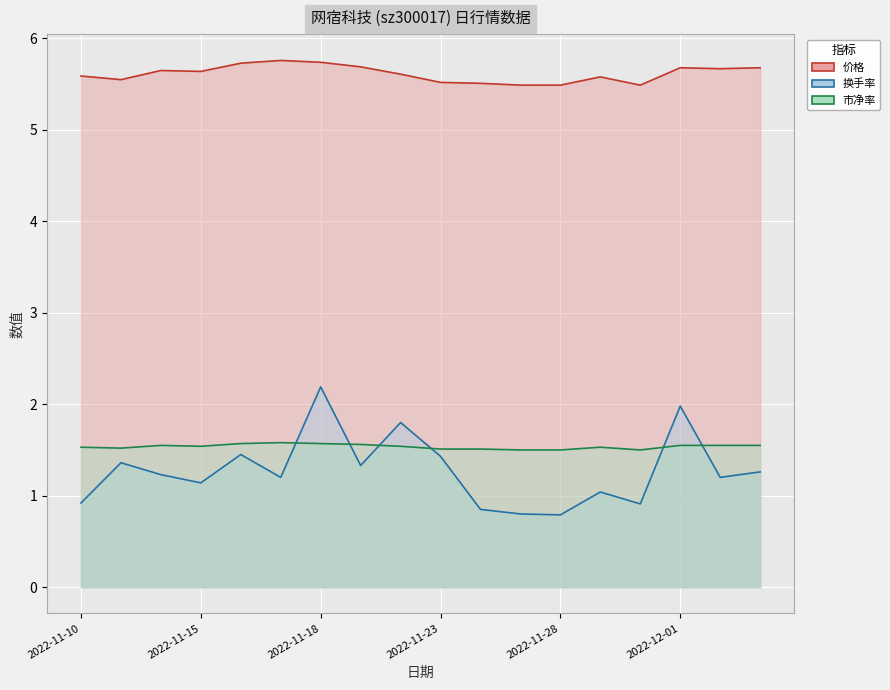

What is the minimum value for 价格?

5.5